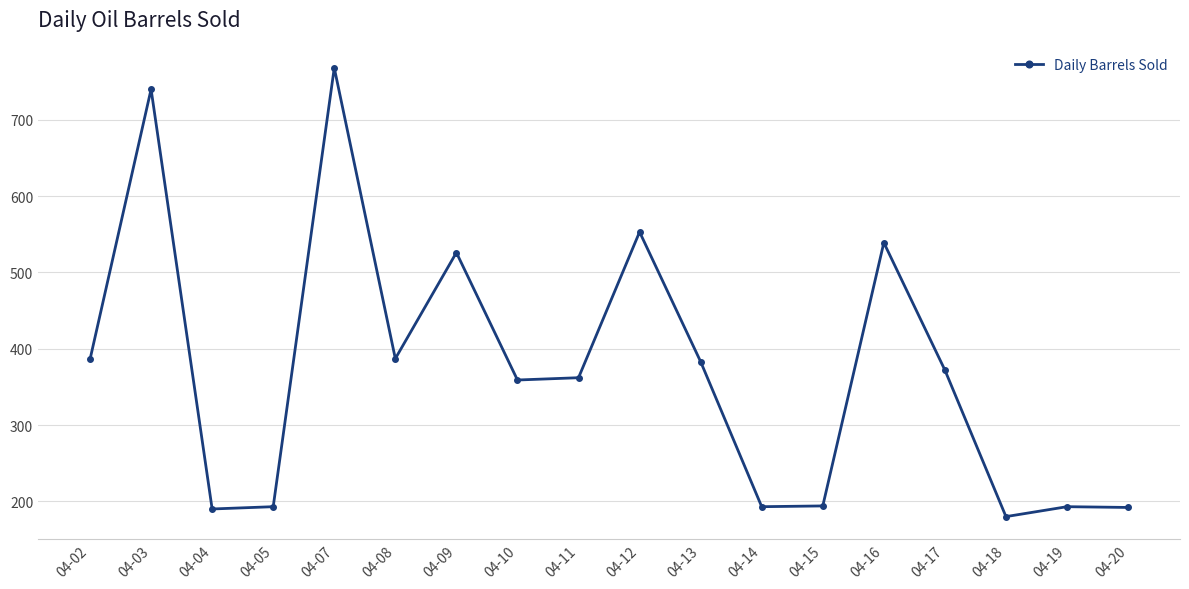

What is the minimum value shown in the chart?

180